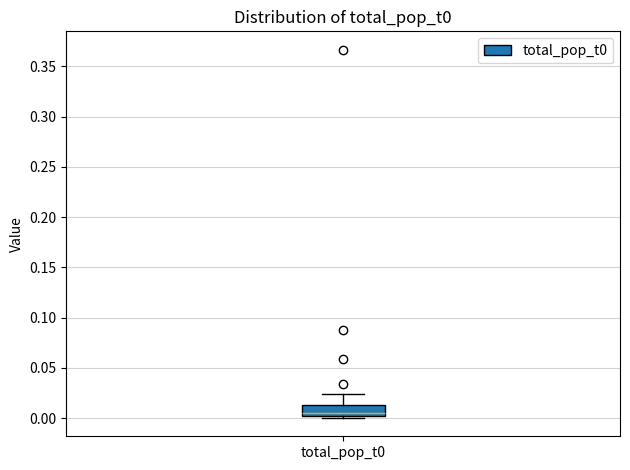

Read this box plot against the y-axis: the position of the median line, the range covered by the box, and the ends of both whiskers. The values are not printed on the chart, so give them approximately, as read against the axis.

median 0.005, box 0.000 to 0.015, whiskers 0.000 (just below the box's lower edge) to 0.025